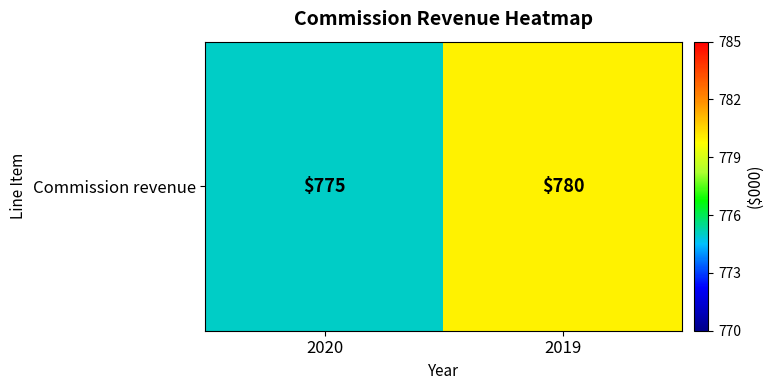

How many values are below 780?

1